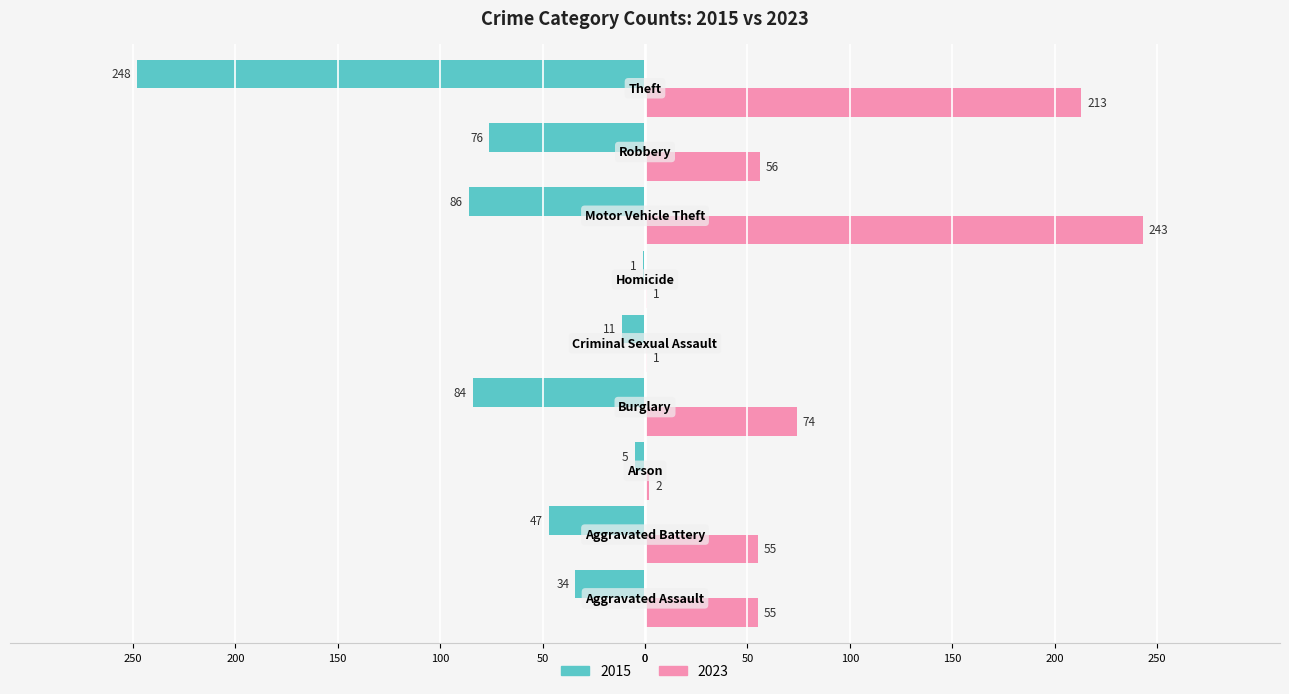

At which category does the chart reach its minimum across all series?

Theft